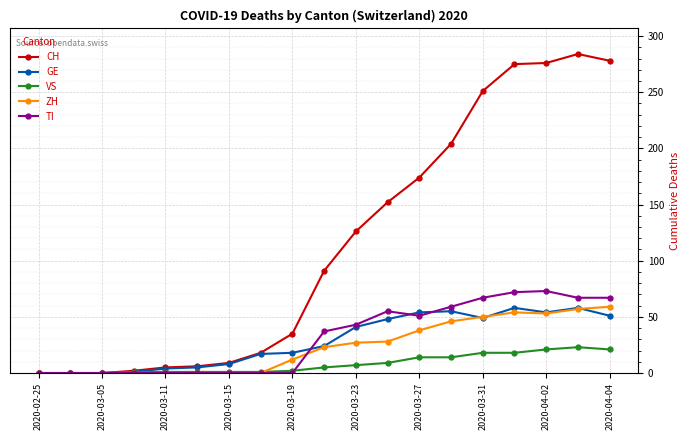

Which series has the widest spread of values?

CH